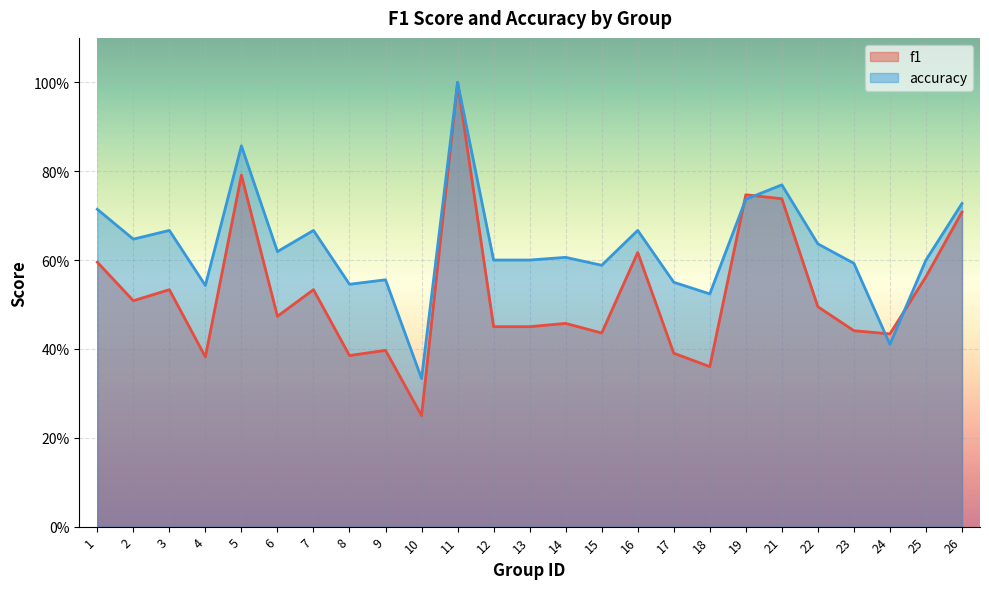

The accuracy series shows 0.3 at 10. True or false?

True